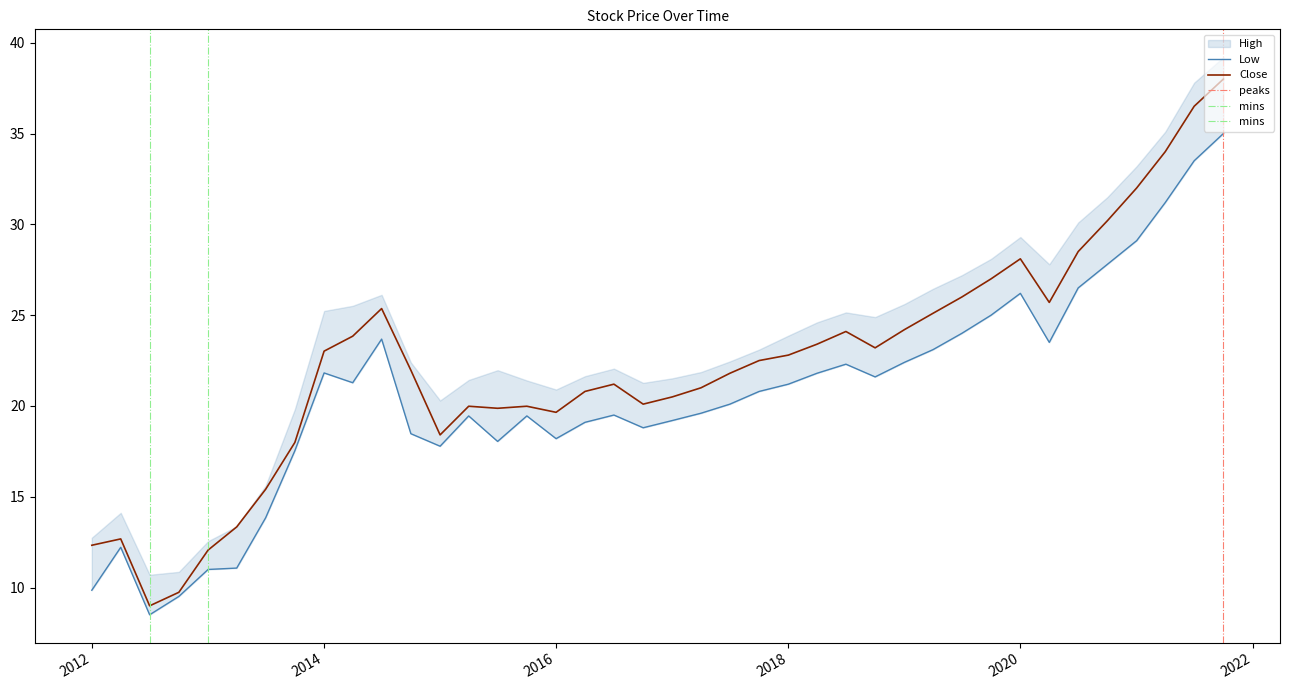

What is the average value of the Low series?

20.6